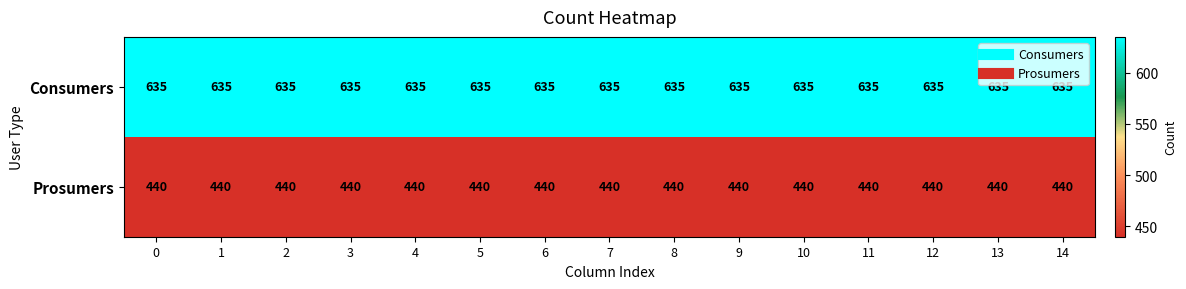

What is the spread (max minus min) of values at 3?

195